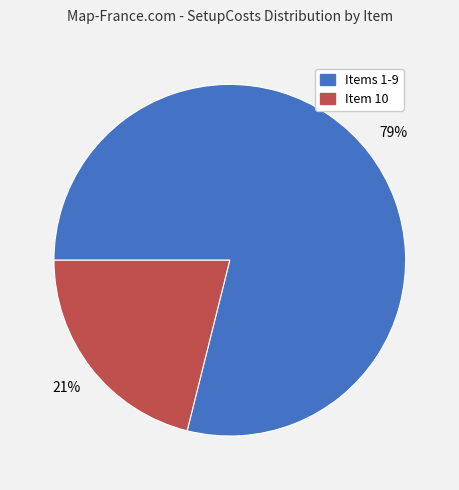

Is it true that Item 10 is 8% of the pie?

False